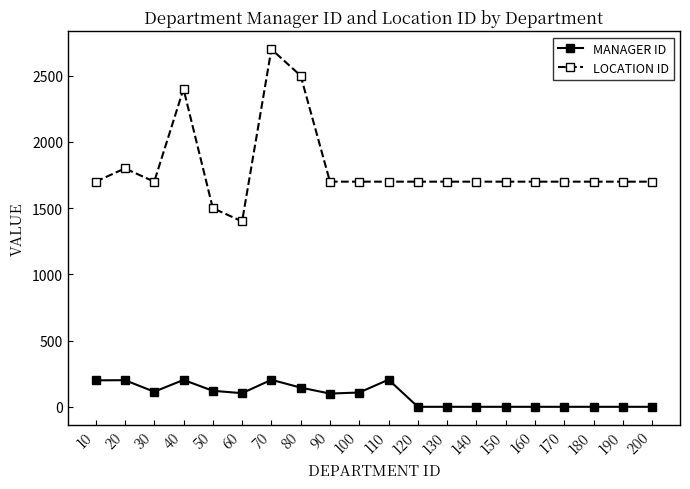

True or false: MANAGER ID and LOCATION ID cross at least once.

False